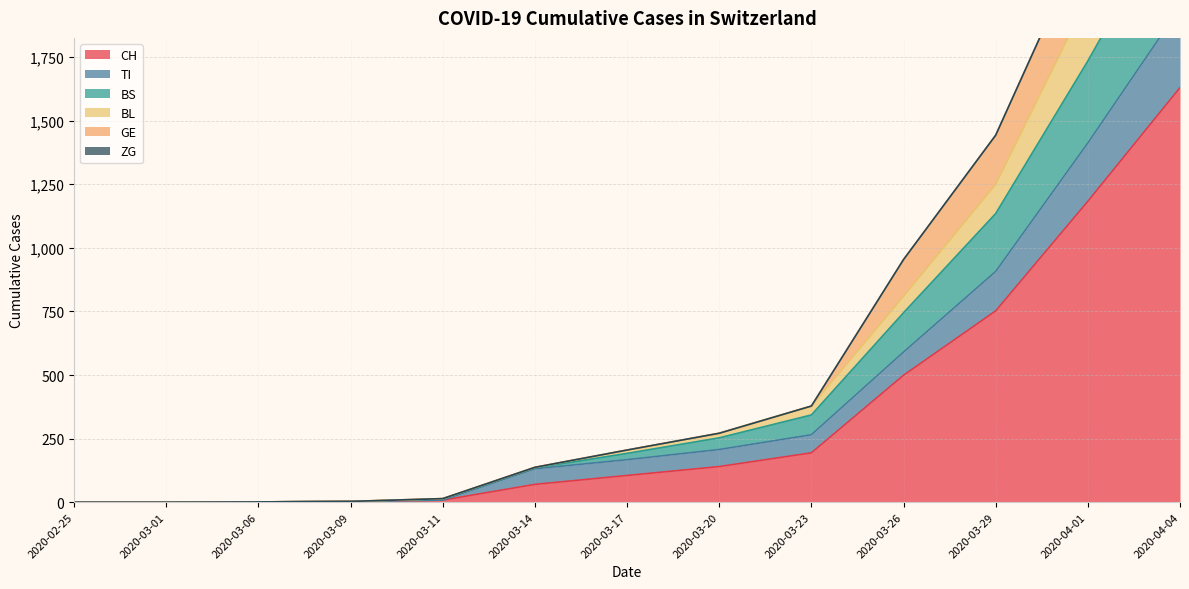

What is the difference between the maximum and minimum values in the BS series?

2981